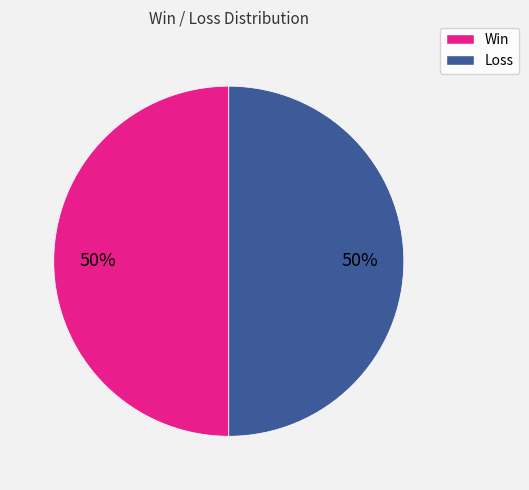

How many segments does this pie chart have?

2